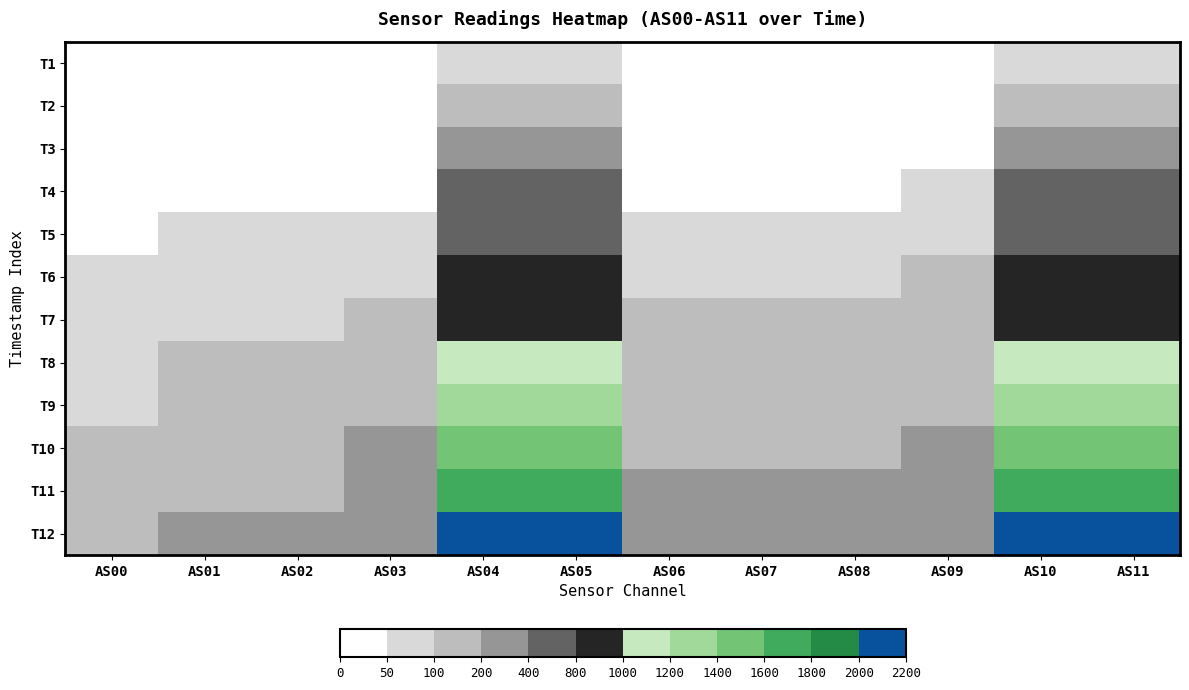

Reading left to right, transcribe all the data shown in this chart.

T1: AS00=3	AS01=5	AS02=6	AS03=7	AS04=84	AS05=94	AS06=5	AS07=6	AS08=6	AS09=8	AS10=84	AS11=92
T2: AS00=9	AS01=12	AS02=13	AS03=14	AS04=163	AS05=184	AS06=12	AS07=13	AS08=15	AS09=19	AS10=163	AS11=184
T3: AS00=17	AS01=22	AS02=24	AS03=27	AS04=272	AS05=304	AS06=22	AS07=24	AS08=27	AS09=33	AS10=272	AS11=304
T4: AS00=28	AS01=36	AS02=38	AS03=44	AS04=430	AS05=473	AS06=38	AS07=41	AS08=44	AS09=54	AS10=430	AS11=474
T5: AS00=42	AS01=53	AS02=57	AS03=65	AS04=616	AS05=666	AS06=57	AS07=62	AS08=66	AS09=80	AS10=617	AS11=666
T6: AS00=56	AS01=72	AS02=77	AS03=89	AS04=803	AS05=846	AS06=78	AS07=84	AS08=90	AS09=106	AS10=803	AS11=846
T7: AS00=69	AS01=89	AS02=96	AS03=112	AS04=959	AS05=984	AS06=100	AS07=106	AS08=111	AS09=131	AS10=960	AS11=986
T8: AS00=81	AS01=106	AS02=116	AS03=135	AS04=1107	AS05=1100	AS06=123	AS07=128	AS08=133	AS09=155	AS10=1106	AS11=1100
T9: AS00=98	AS01=130	AS02=142	AS03=166	AS04=1316	AS05=1282	AS06=154	AS07=157	AS08=164	AS09=187	AS10=1317	AS11=1282
T10: AS00=118	AS01=156	AS02=172	AS03=202	AS04=1568	AS05=1514	AS06=188	AS07=192	AS08=199	AS09=223	AS10=1567	AS11=1514
T11: AS00=134	AS01=179	AS02=198	AS03=232	AS04=1755	AS05=1662	AS06=219	AS07=221	AS08=228	AS09=253	AS10=1754	AS11=1664
T12: AS00=163	AS01=215	AS02=239	AS03=281	AS04=2132	AS05=2032	AS06=267	AS07=271	AS08=279	AS09=309	AS10=2132	AS11=2034